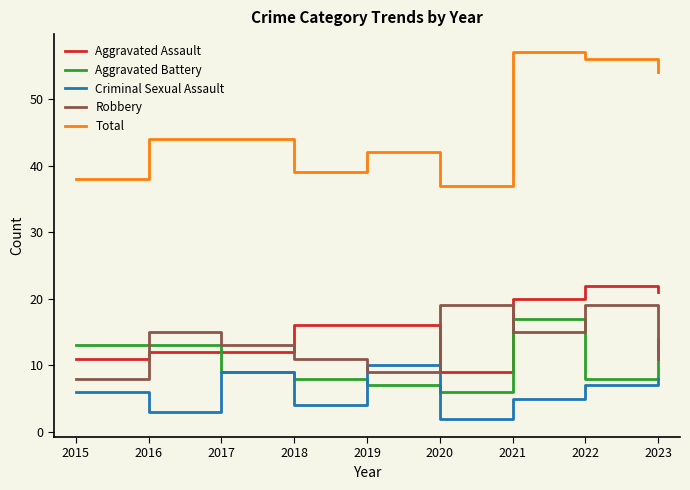

Reading right to left, list all the values displayed in this chart.

Aggravated Assault: 21	22	20	9	16	16	12	12	11
Aggravated Battery: 14	8	17	6	7	8	9	13	13
Criminal Sexual Assault: 8	7	5	2	10	4	9	3	6
Robbery: 11	19	15	19	9	11	13	15	8
Total: 54	56	57	37	42	39	44	44	38